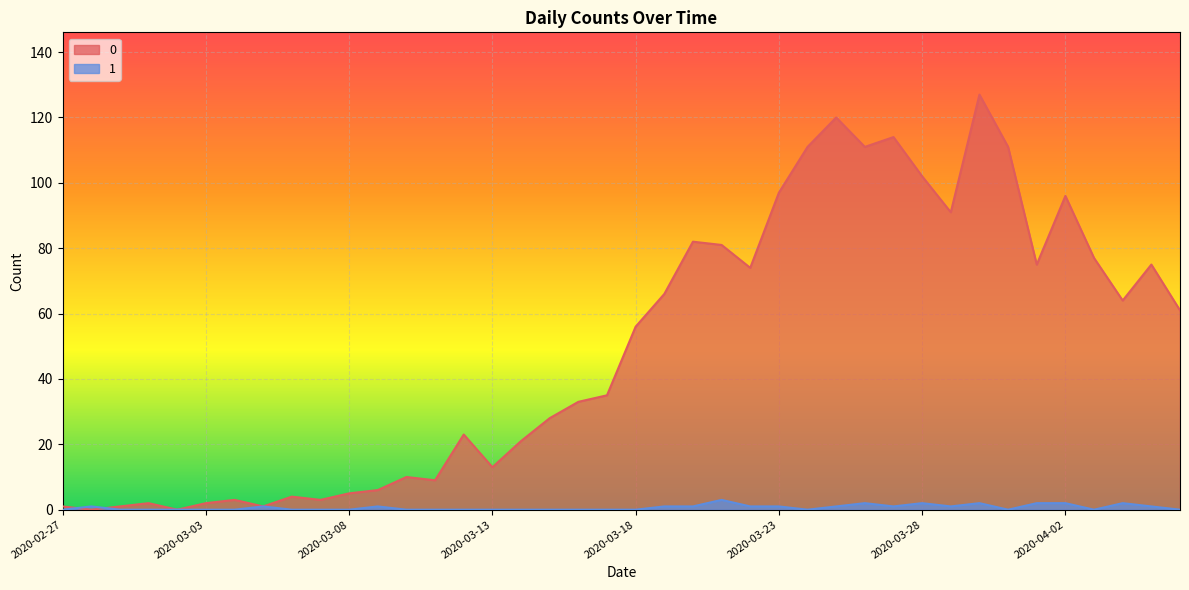

What is the sum of the 1 values at 2020-03-23 and 2020-03-09?

2